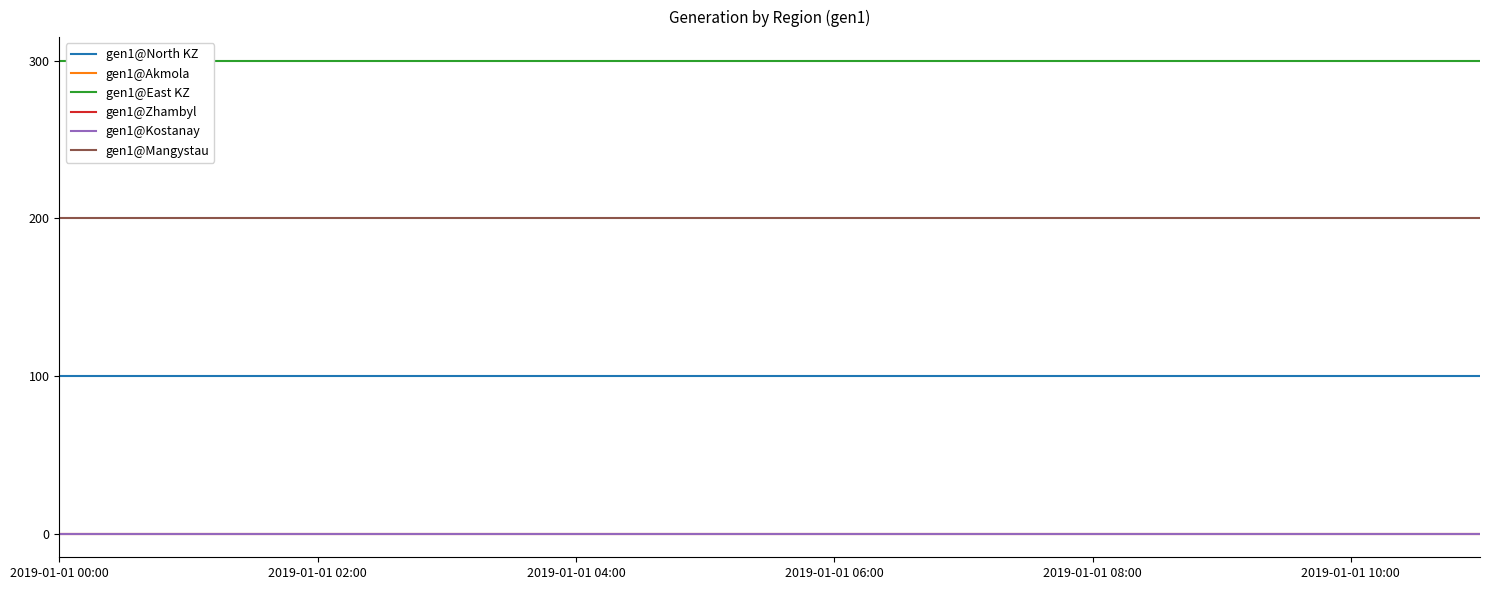

At 2019-01-01 06:00, list the series in order from largest to smallest.

gen1@East KZ, gen1@Mangystau, gen1@North KZ, gen1@Akmola, gen1@Zhambyl, gen1@Kostanay